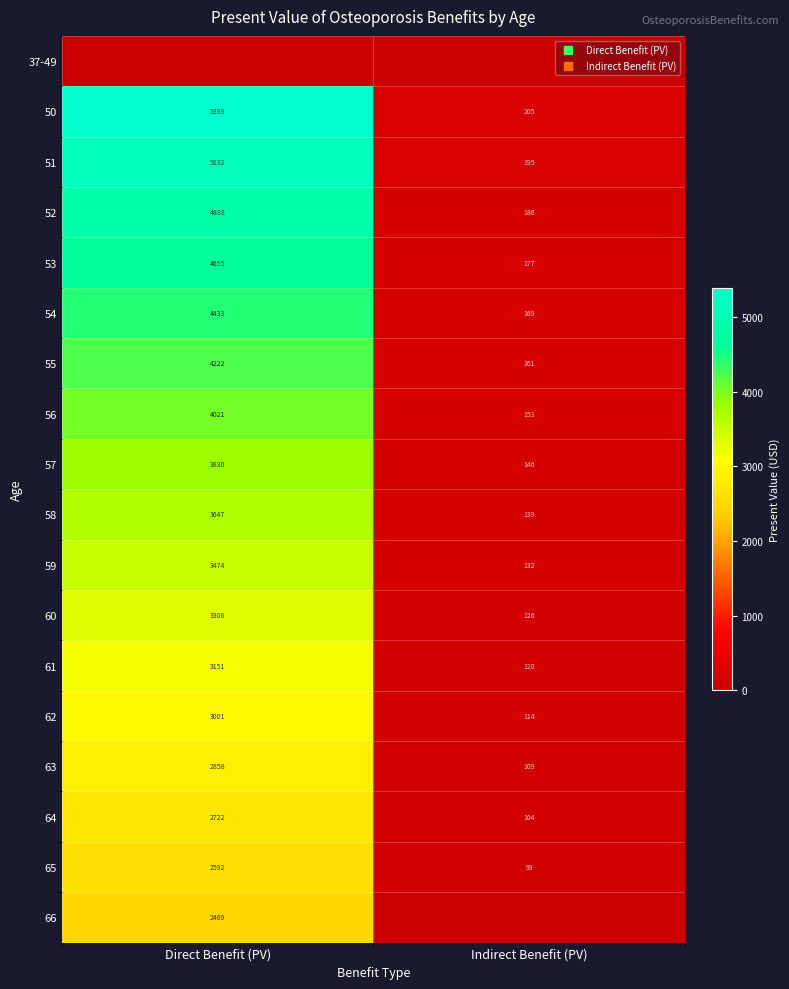

What is the lowest value of the 61 series?

119.9